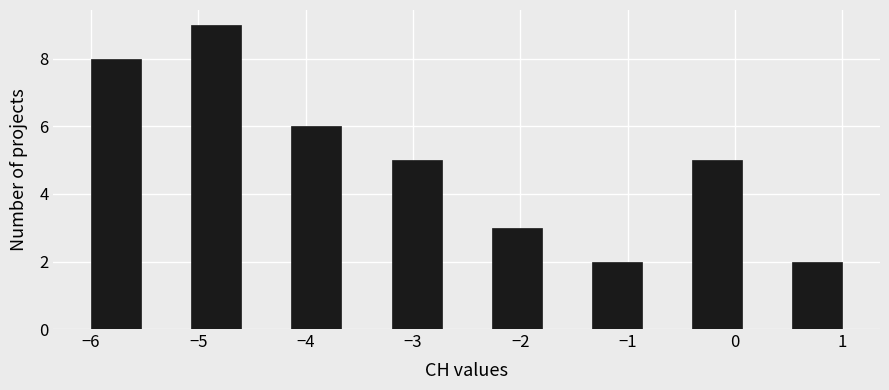

Which range on the x-axis has the tallest bar?

-5.1 to -4.6